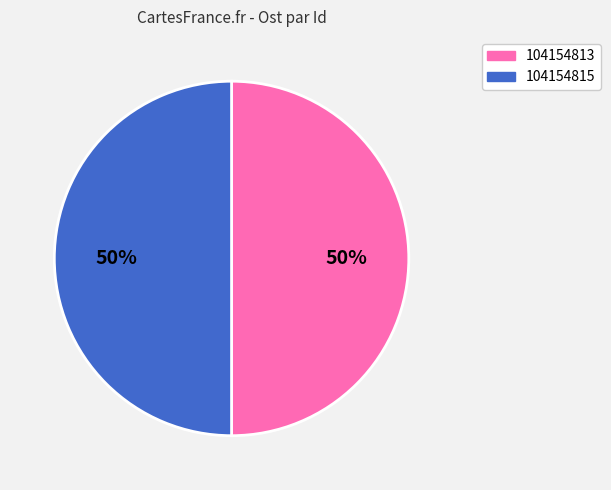

Is the sum of 104154815 and 104154813 greater than half?

Yes